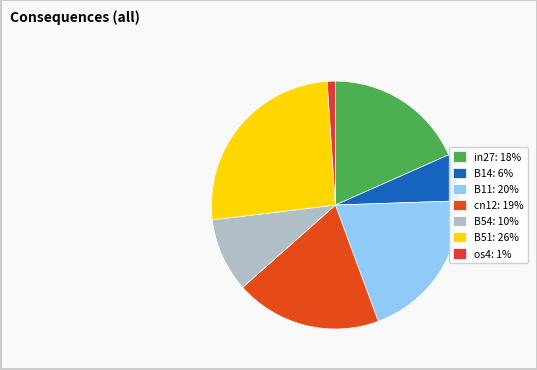

True or false: B11 accounts for 20% of the total.

True